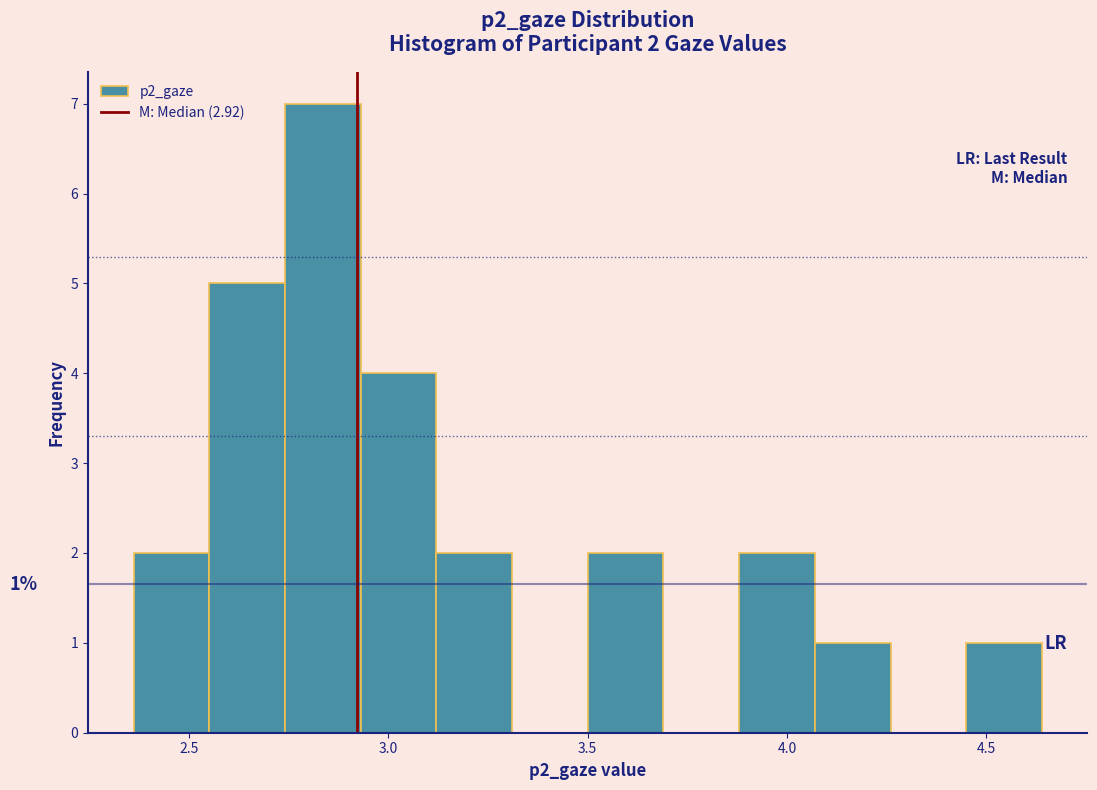

Read against the x-axis, roughly where is the centre of the tallest bar?

2.85